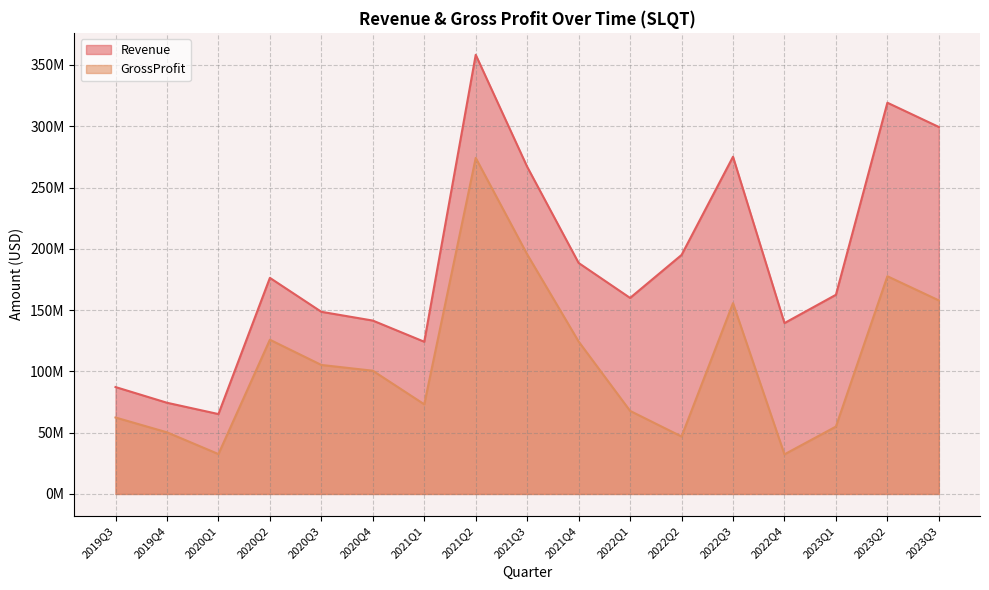

What is the label of the 15th point from the right?

2020Q1